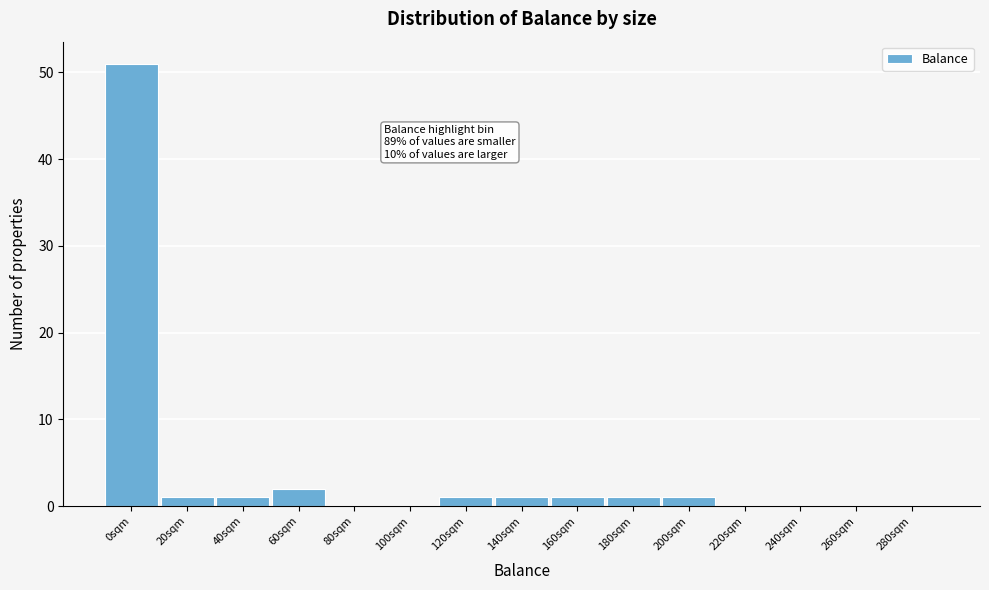

Reading left to right, transcribe all the data shown in this chart.

0sqm=51	20sqm=1	40sqm=1	60sqm=2	80sqm=0	100sqm=0	120sqm=1	140sqm=1	160sqm=1	180sqm=1	200sqm=1	220sqm=0	240sqm=0	260sqm=0	280sqm=0